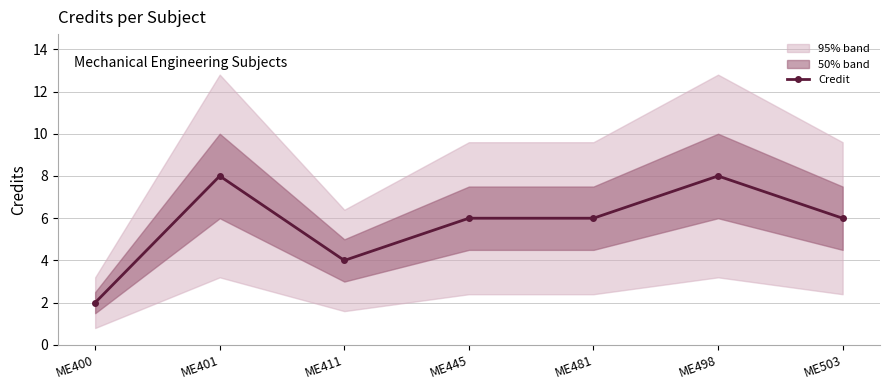

Reading right to left, list all the values displayed in this chart.

6	8	6	6	4	8	2